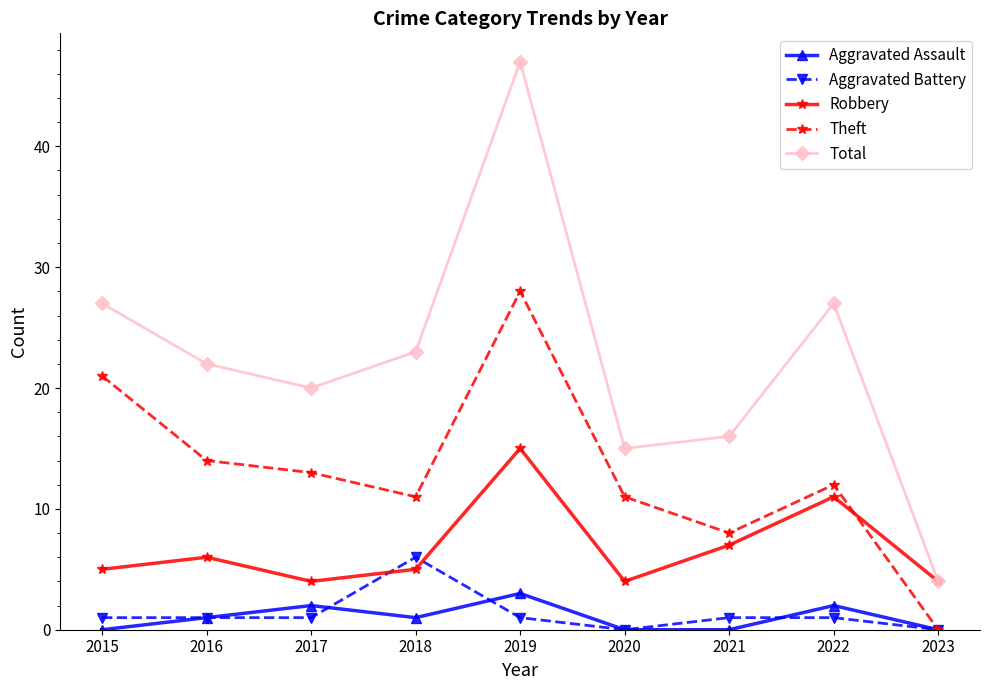

Is it true that Aggravated Assault equals 1 at 2018?

True